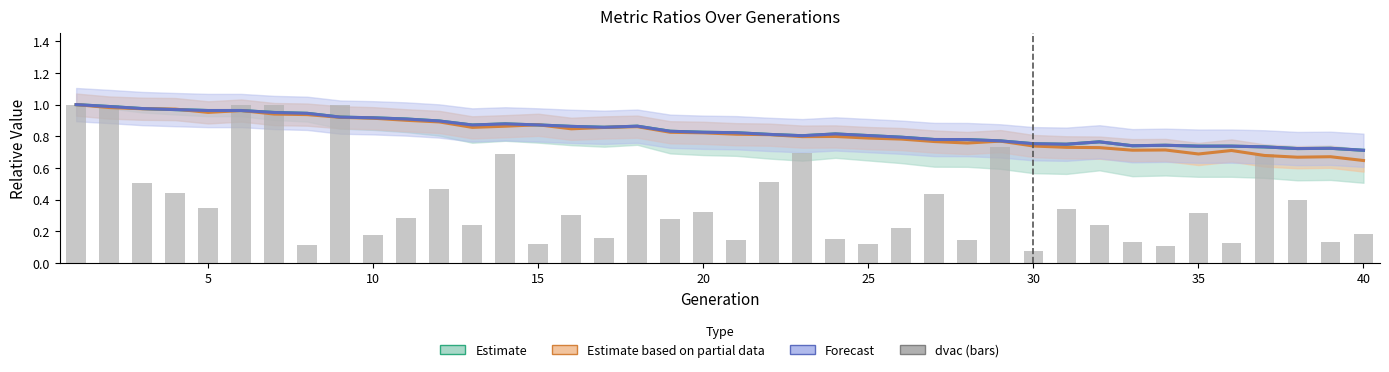

What is the value of the Forecast bar at the 18th from the left?

0.9